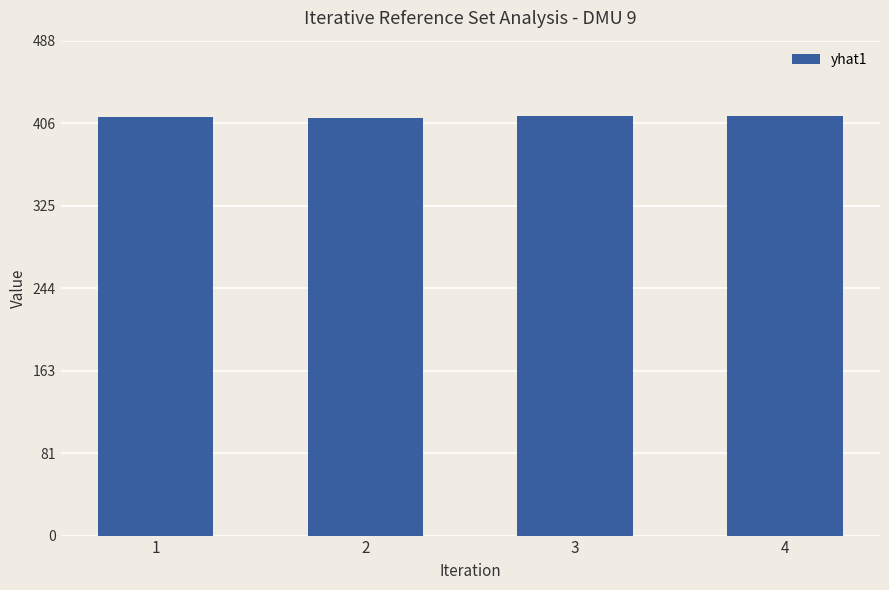

What is the difference between the second highest and minimum values?

1.1